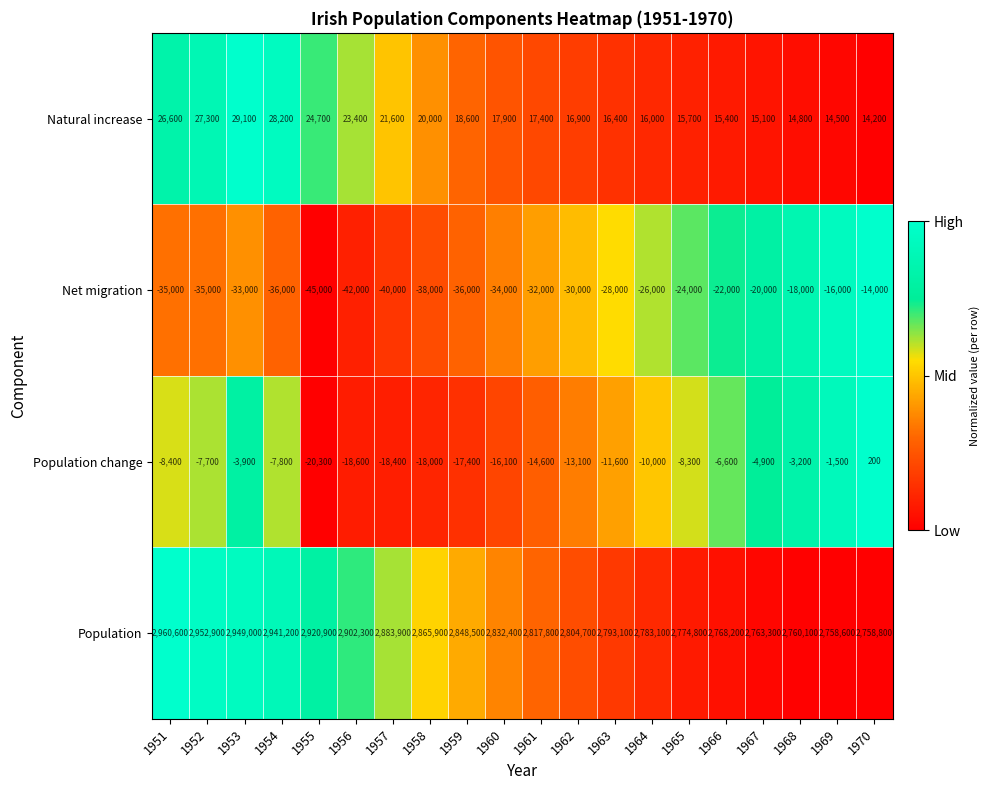

At 1963, list the series in order from smallest to largest.

Net migration, Population change, Natural increase, Population